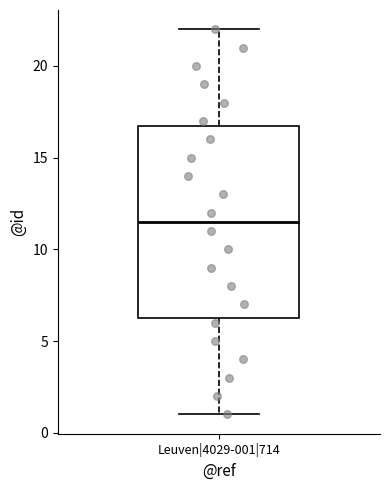

Read this box plot against the y-axis: the position of the median line, the range covered by the box, and the ends of both whiskers. The values are not printed on the chart, so give them approximately, as read against the axis.

median 11.5, box 6.5 to 17.0, whiskers 1.0 to 22.0